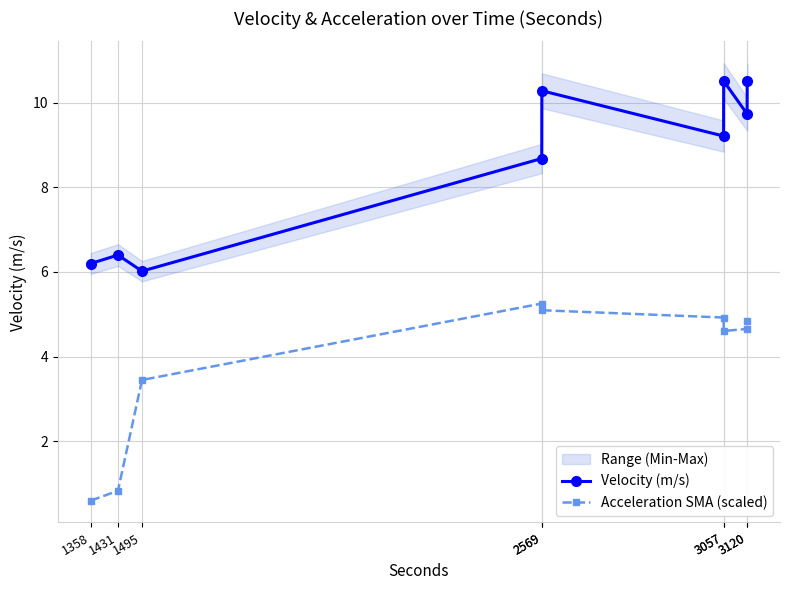

Which has a higher value, 1358 or 2569?

2569